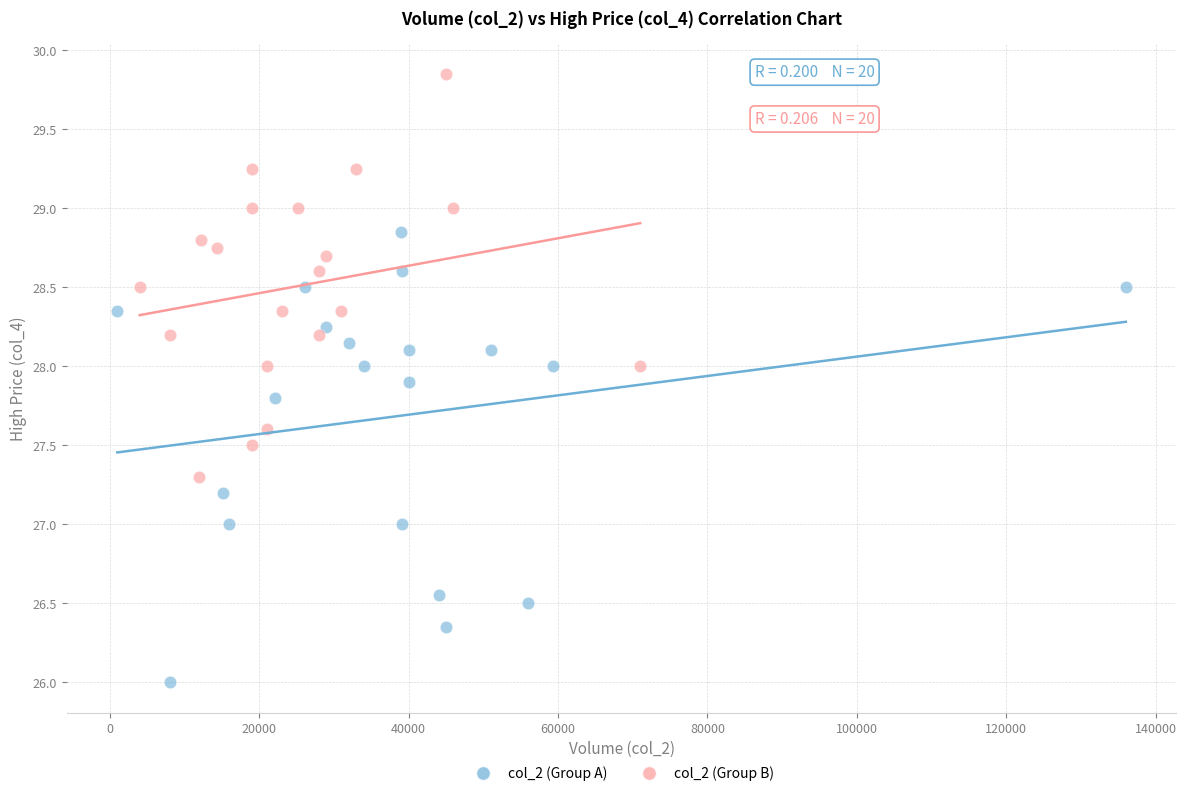

What are all the series names shown in the legend?

col_2 (Group A), col_2 (Group B)